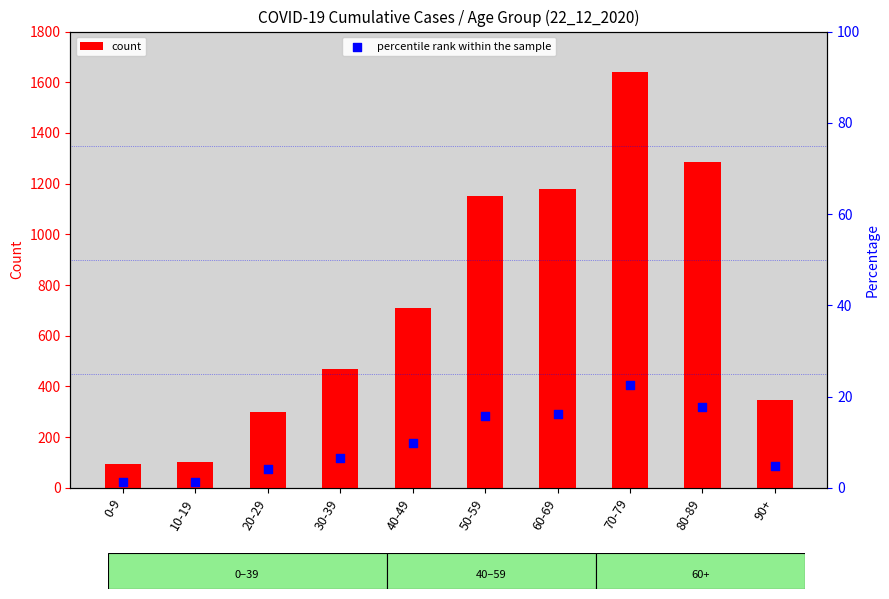

Is the value of percentile rank within the sample at 10-19 greater than the value of count at 30-39?

No